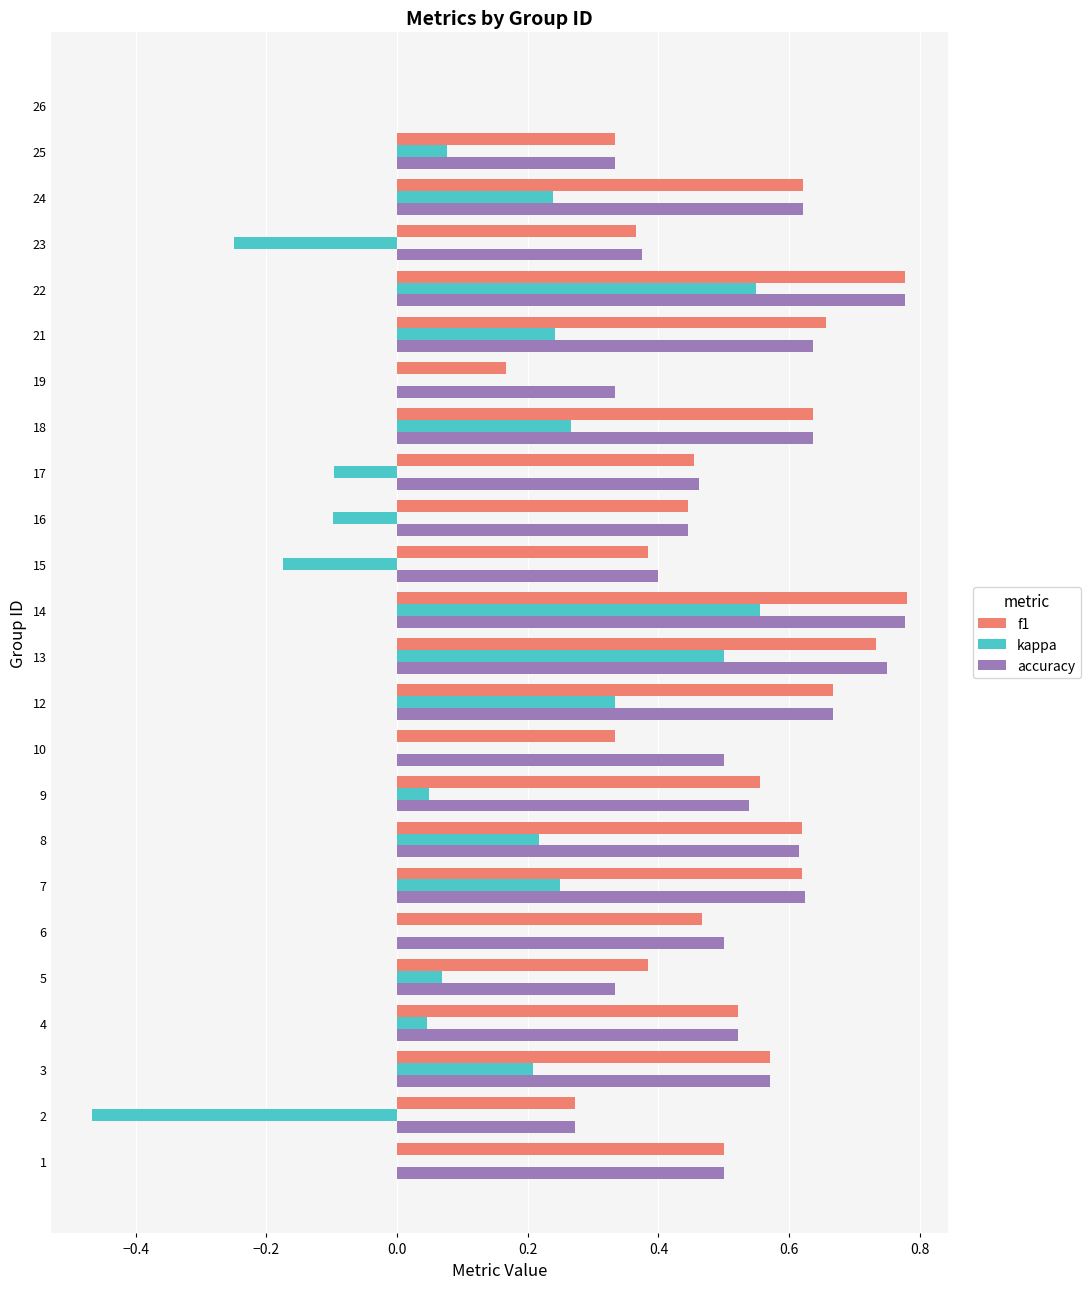

The value of accuracy at 16 is 0.4. True or false?

True